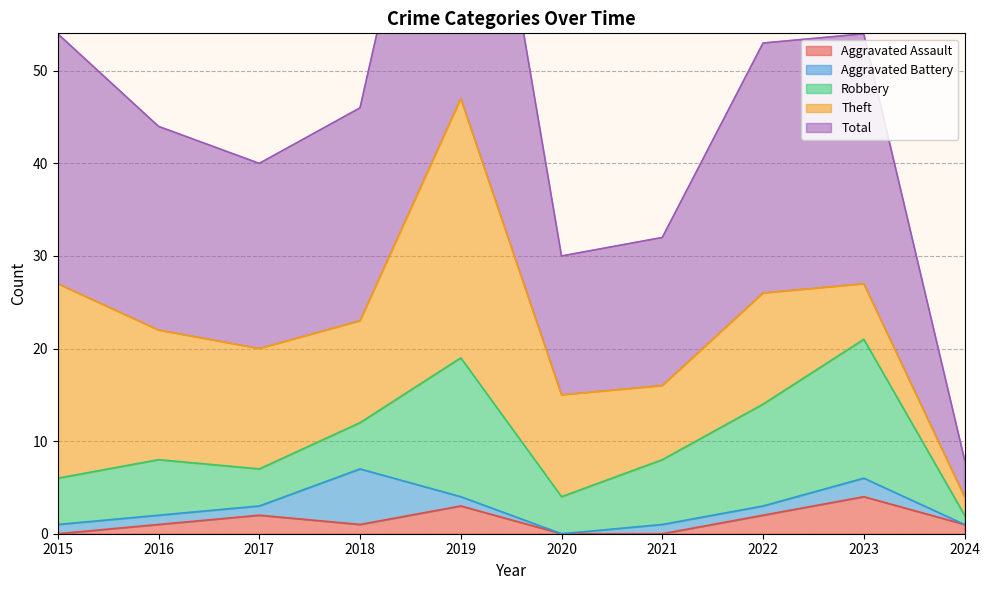

What is the difference between the maximum and minimum values in the Total series?

43